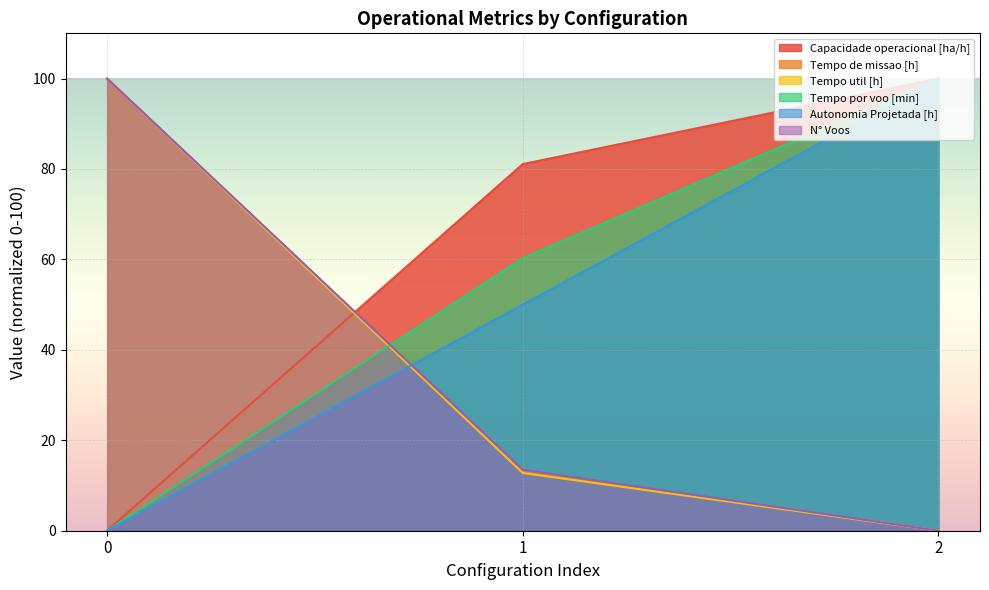

What is the spread (max minus min) of values at 2?

100.0